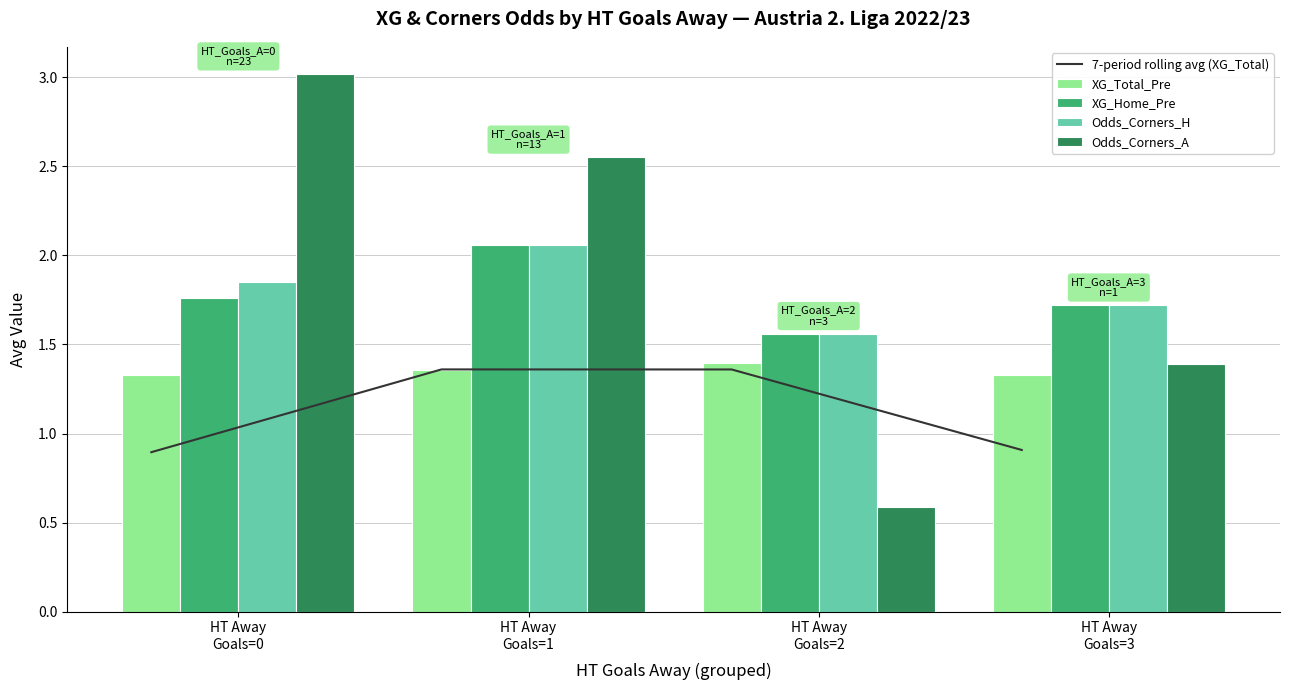

Does the chart contain stacked bars?

No